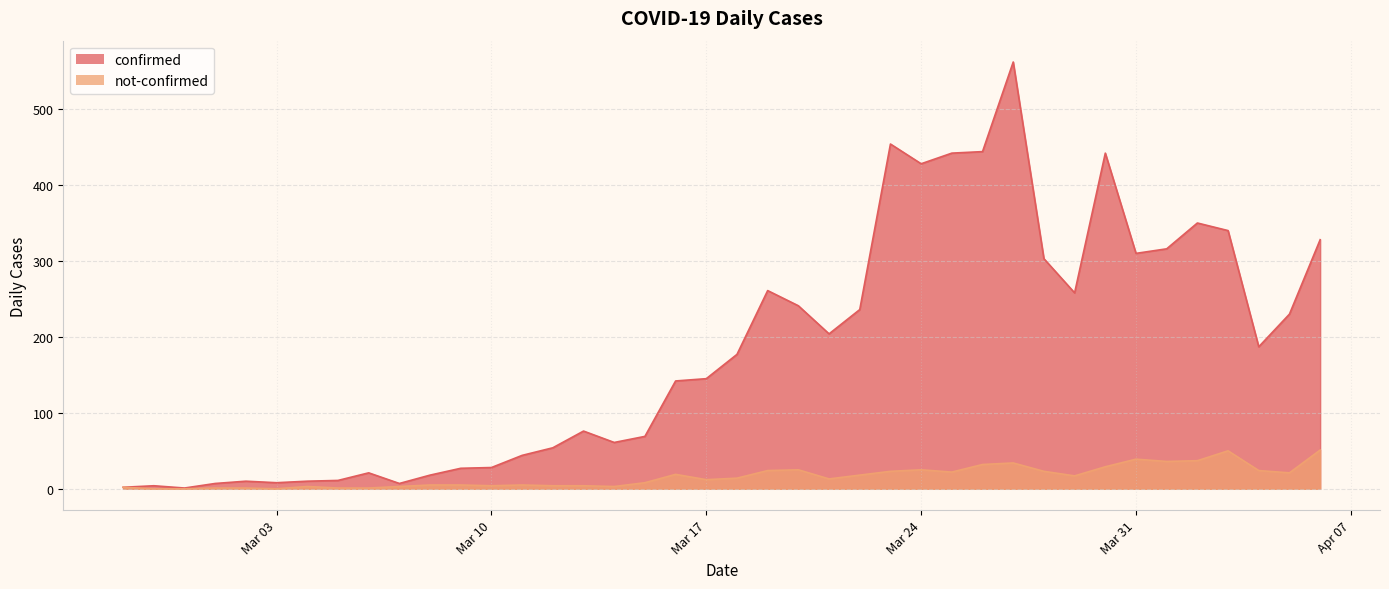

At which label does not-confirmed first exceed 14?

2020-03-16